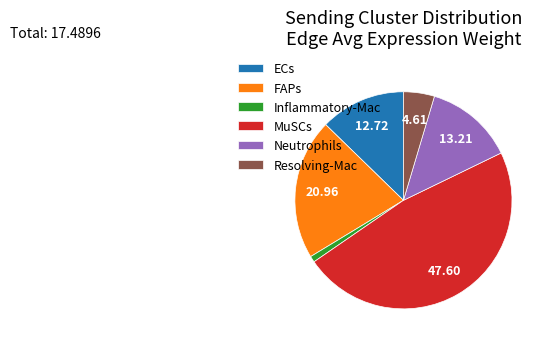

The FAPs slice represents 21% of the pie. True or false?

True